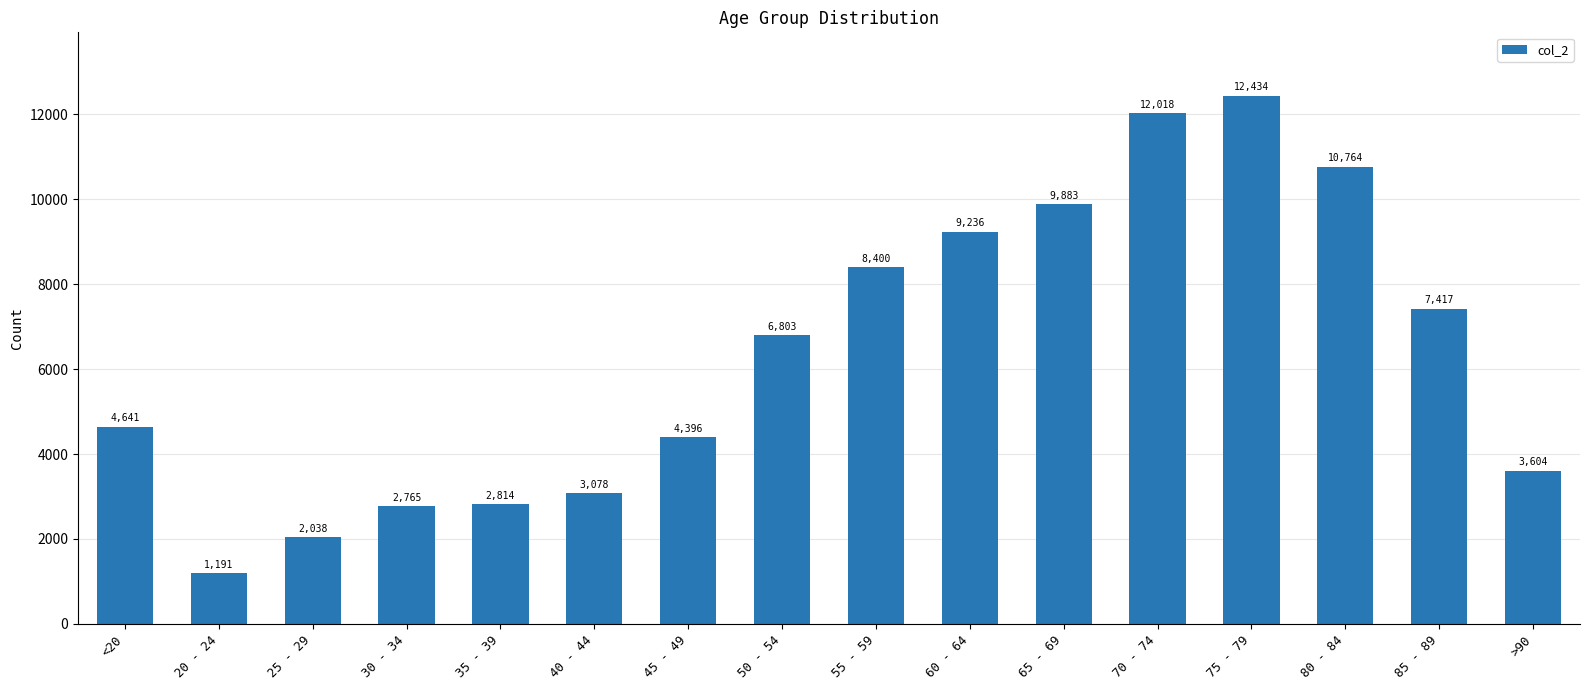

List the labels in order of value, smallest first.

20 - 24, 25 - 29, 30 - 34, 35 - 39, 40 - 44, >90, 45 - 49, <20, 50 - 54, 85 - 89, 55 - 59, 60 - 64, 65 - 69, 80 - 84, 70 - 74, 75 - 79